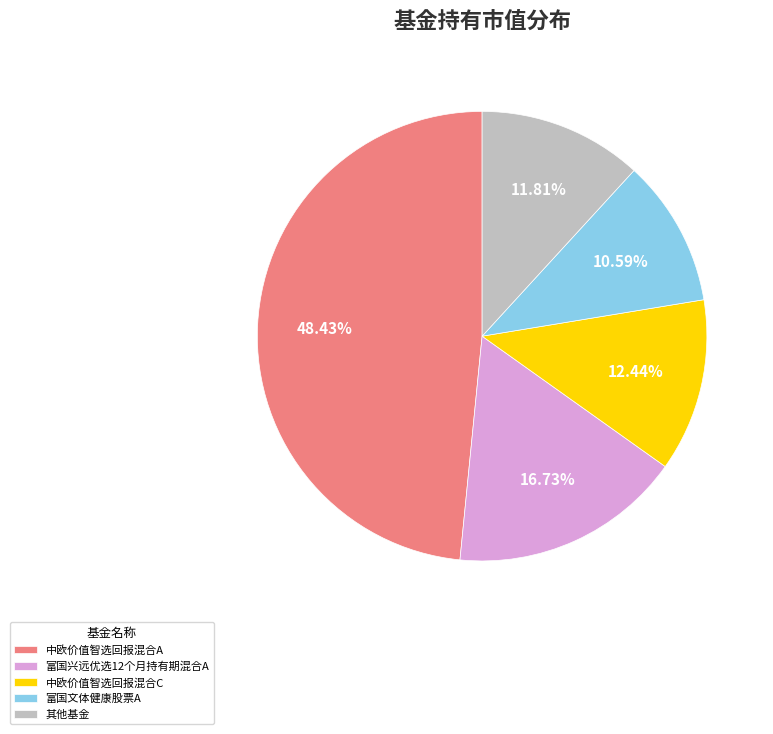

How many slices are in this pie chart?

5